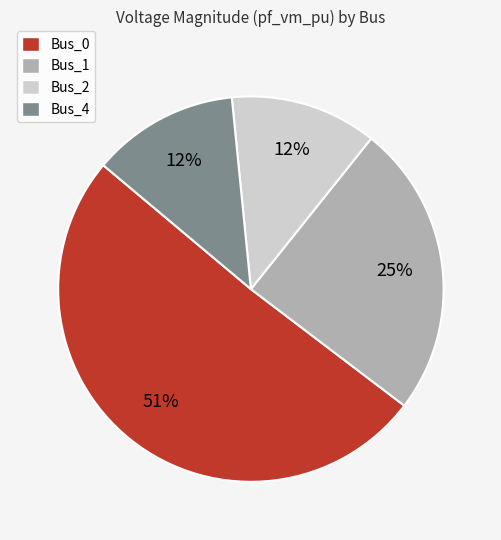

Do Bus_1 and Bus_2 together represent more than half of the pie?

No